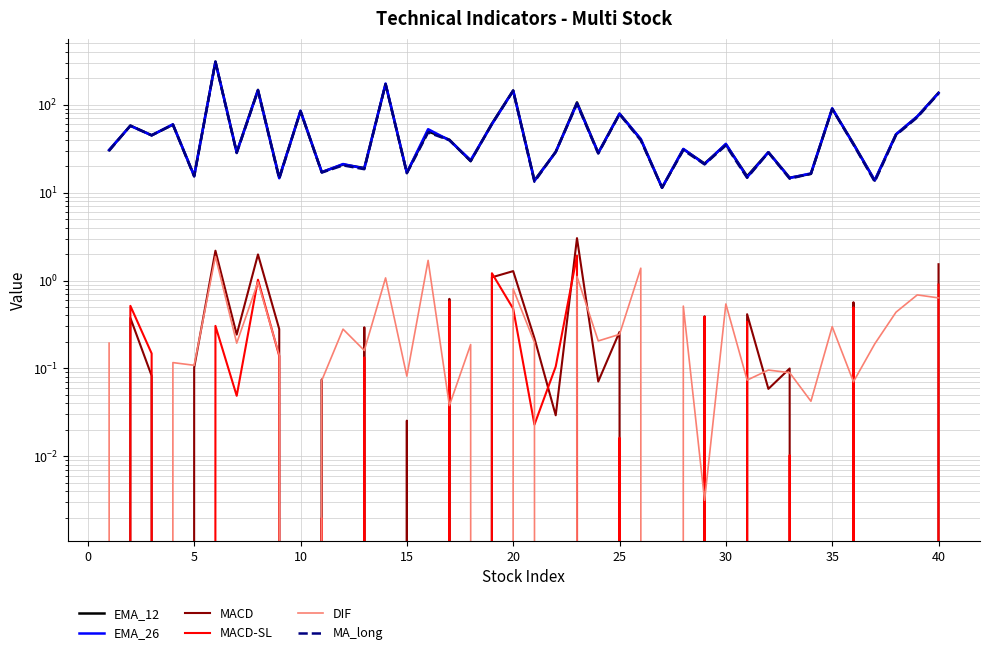

Which category has the lowest value across all series?

15